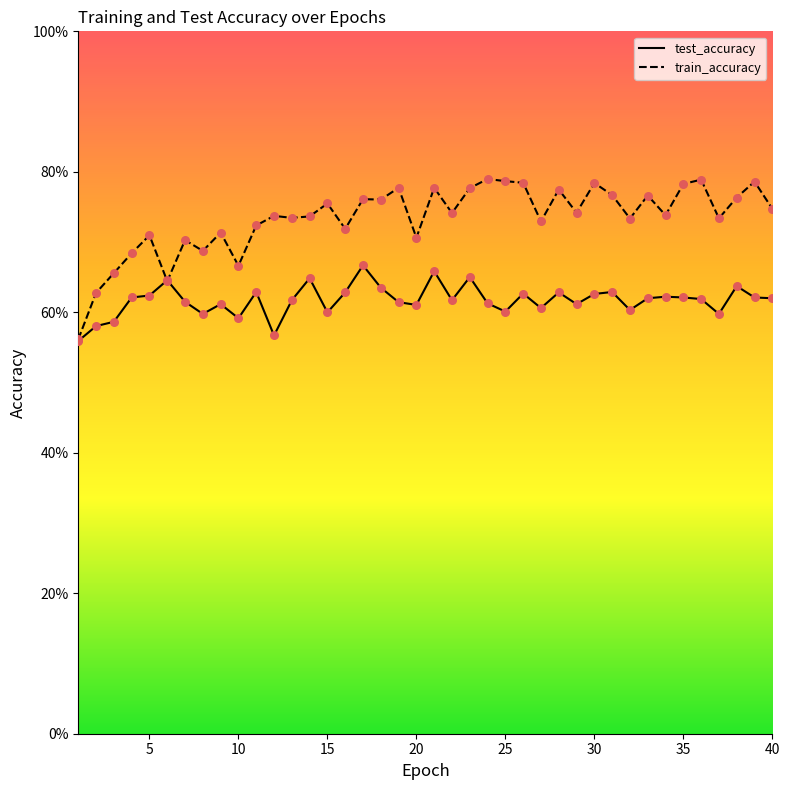

What is the total value across all series at 23?

1.4